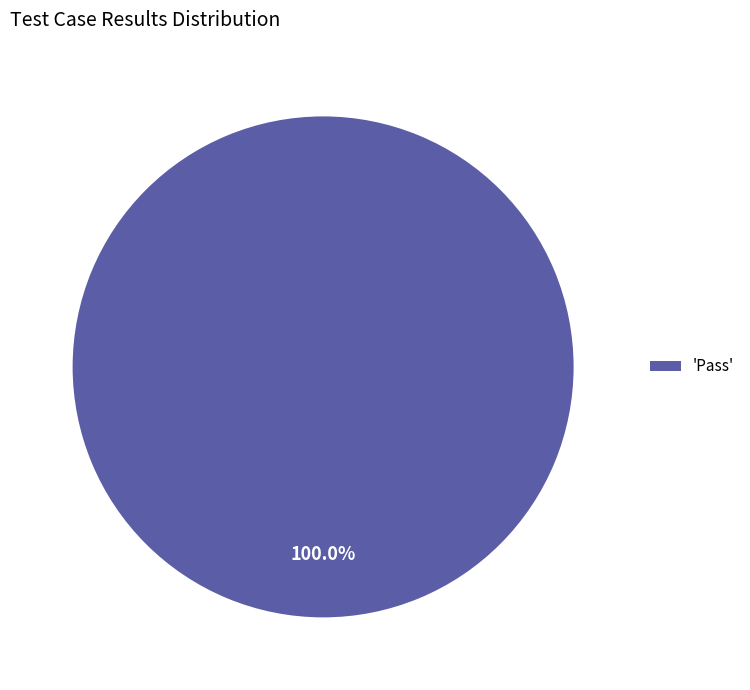

Count the number of slices in the pie.

1